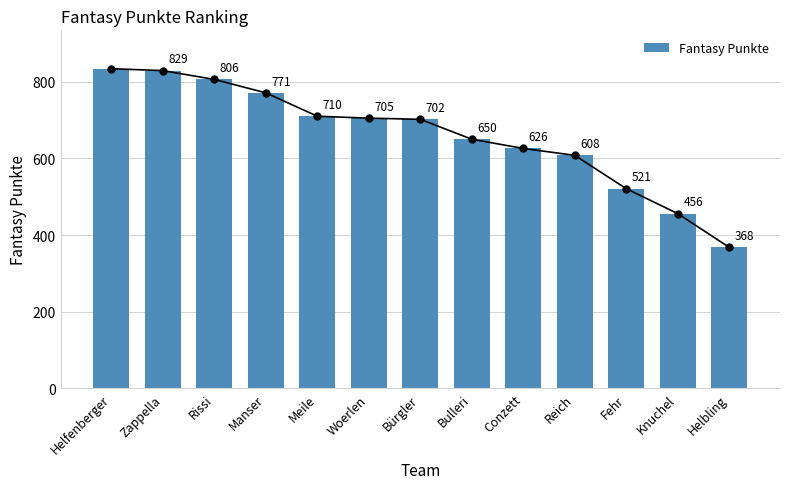

Which label corresponds to the smallest value in the chart?

Helbling